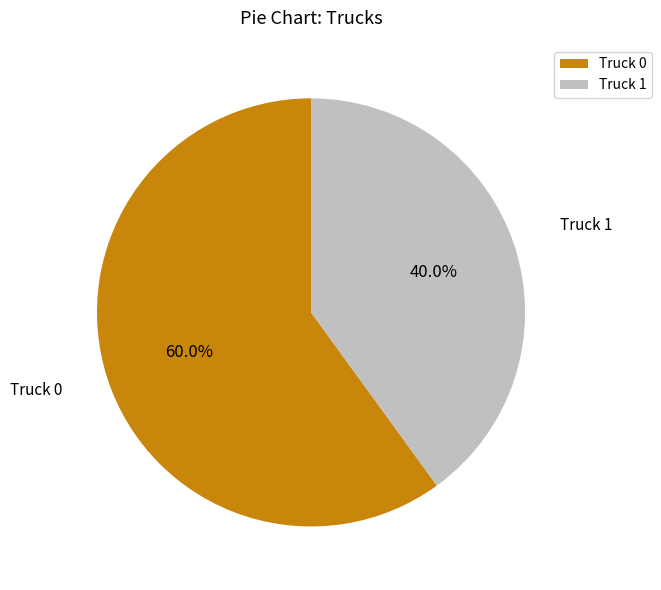

Which category accounts for the majority?

Truck 0